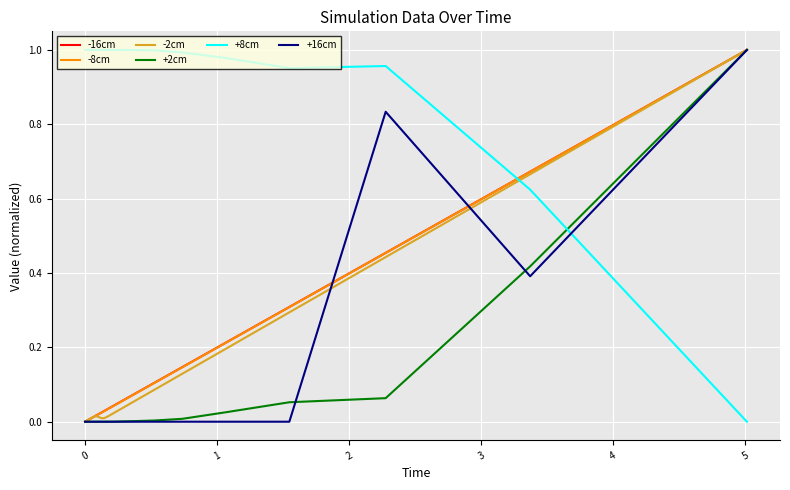

Which series has the largest total across all categories?

+8cm